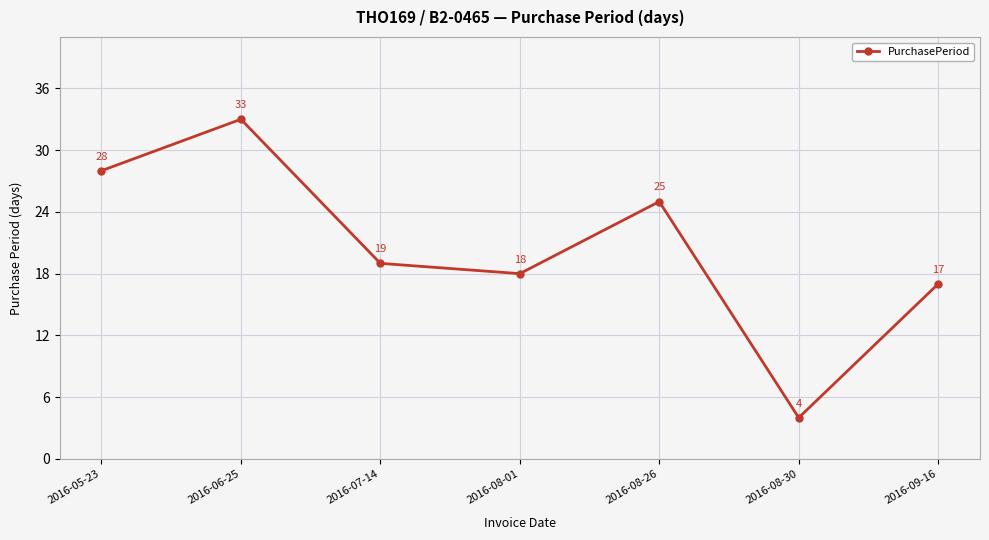

List the labels in order of value, smallest first.

2016-08-30, 2016-09-16, 2016-08-01, 2016-07-14, 2016-08-26, 2016-05-23, 2016-06-25